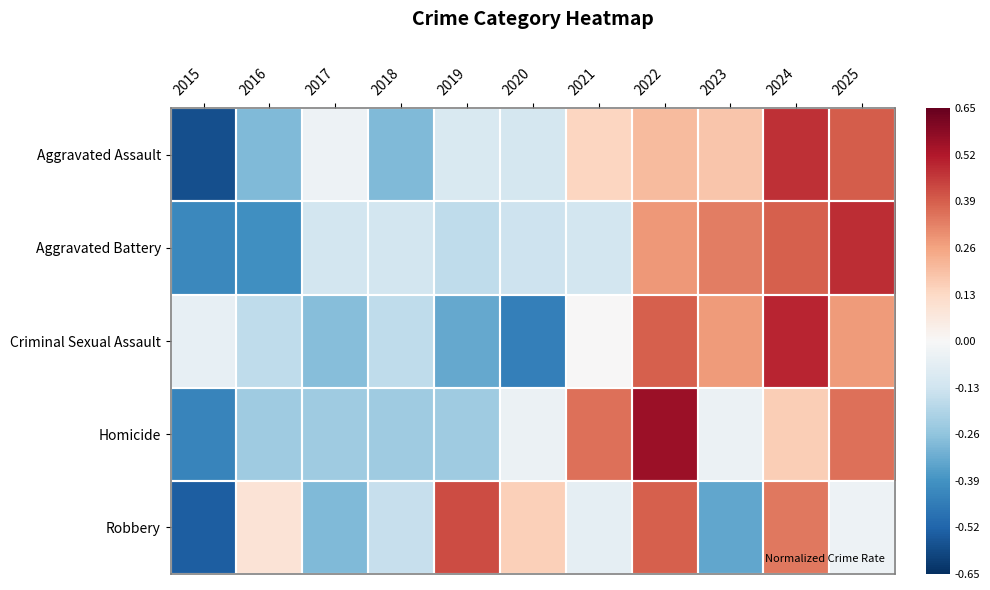

What is the difference between the highest and lowest values at 2024?

0.3